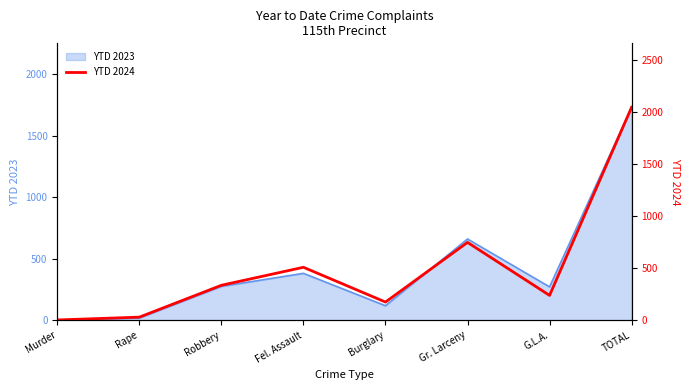

What is the sum of all values?

4094